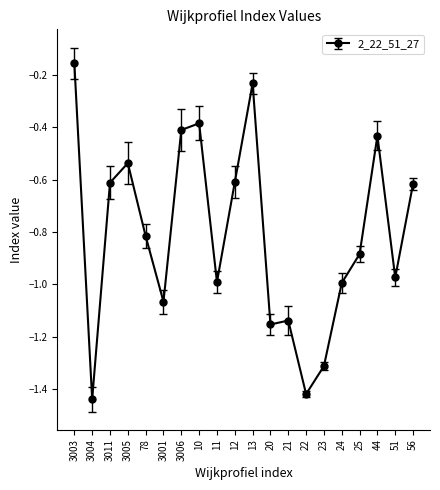

What position from the left is 44?

18